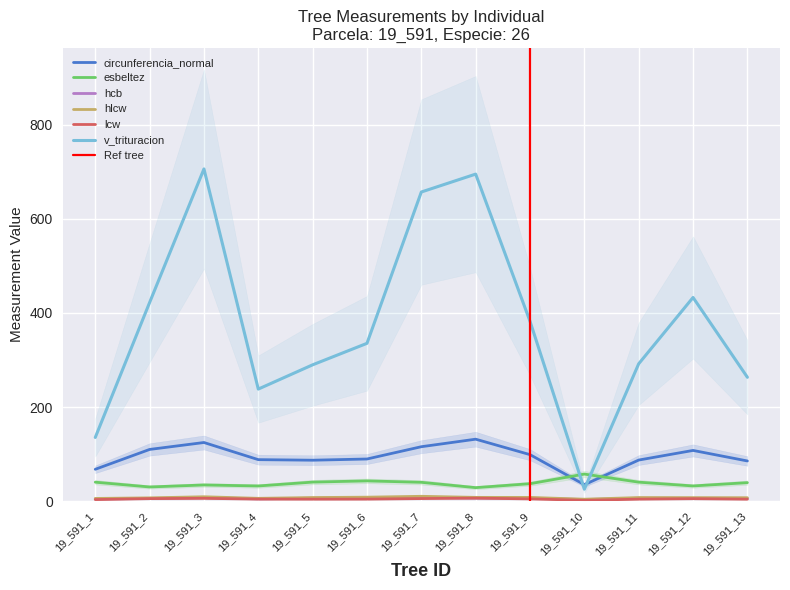

Reading right to left, list all the values displayed in this chart.

circunferencia_normal: 19_591_13=85.4	19_591_12=107.8	19_591_11=87.3	19_591_10=35.0	19_591_9=98.8	19_591_8=131.7	19_591_7=115.7	19_591_6=89.5	19_591_5=87.0	19_591_4=88.2	19_591_3=124.6	19_591_2=109.9	19_591_1=67.7
esbeltez: 19_591_13=39.3	19_591_12=32.3	19_591_11=40.3	19_591_10=57.5	19_591_9=37.1	19_591_8=28.7	19_591_7=40.0	19_591_6=43.1	19_591_5=40.5	19_591_4=32.3	19_591_3=34.4	19_591_2=30.1	19_591_1=40.3
lcw: 19_591_13=4.1	19_591_12=5.2	19_591_11=4.2	19_591_10=1.8	19_591_9=4.8	19_591_8=6.4	19_591_7=5.5	19_591_6=4.3	19_591_5=4.2	19_591_4=4.3	19_591_3=6.0	19_591_2=5.4	19_591_1=3.3
hcb: 19_591_13=5.9	19_591_12=6.0	19_591_11=6.2	19_591_10=3.4	19_591_9=6.4	19_591_8=6.4	19_591_7=8.3	19_591_6=6.8	19_591_5=6.2	19_591_4=4.9	19_591_3=7.5	19_591_2=5.6	19_591_1=4.7
hlcw: 19_591_13=7.2	19_591_12=7.4	19_591_11=7.6	19_591_10=4.1	19_591_9=7.9	19_591_8=8.0	19_591_7=10.3	19_591_6=8.4	19_591_5=7.6	19_591_4=6.0	19_591_3=9.3	19_591_2=7.0	19_591_1=5.8
v_trituracion: 19_591_13=263.2	19_591_12=432.8	19_591_11=291.9	19_591_10=25.4	19_591_9=382.2	19_591_8=695.0	19_591_7=657.0	19_591_6=335.4	19_591_5=289.7	19_591_4=238.1	19_591_3=706.0	19_591_2=422.1	19_591_1=135.3